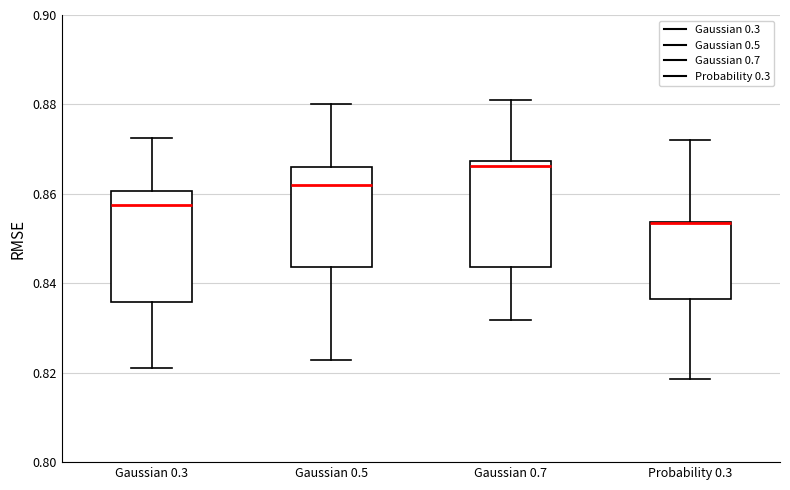

Reading left to right, transcribe this box plot: for each box, give where its median line is, the range the box spans, and where its two whiskers end, as read against the y-axis. The values are not printed on the chart, so give them approximately, as read against the axis.

Gaussian 0.3: median 0.858, box 0.836 to 0.860, whiskers 0.822 to 0.872
Gaussian 0.5: median 0.862, box 0.844 to 0.866, whiskers 0.822 to 0.880
Gaussian 0.7: median 0.866, box 0.844 to 0.868, whiskers 0.832 to 0.882
Probability 0.3: median 0.854 (drawn on the box's upper edge), box 0.836 to 0.854, whiskers 0.818 to 0.872